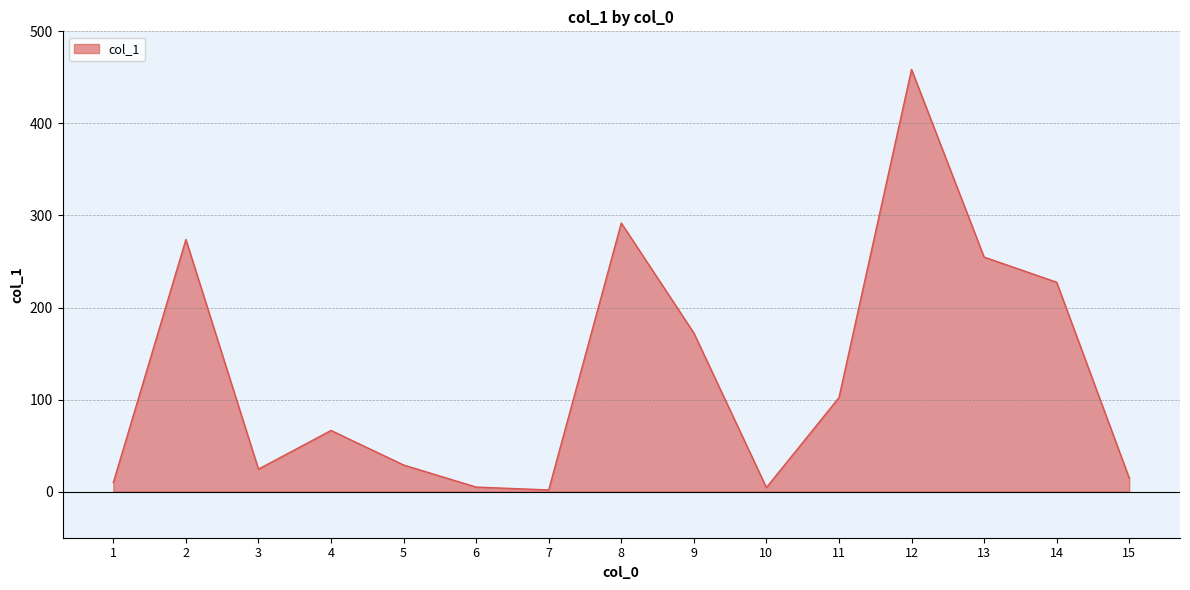

What is the sum of all values?

1937.5